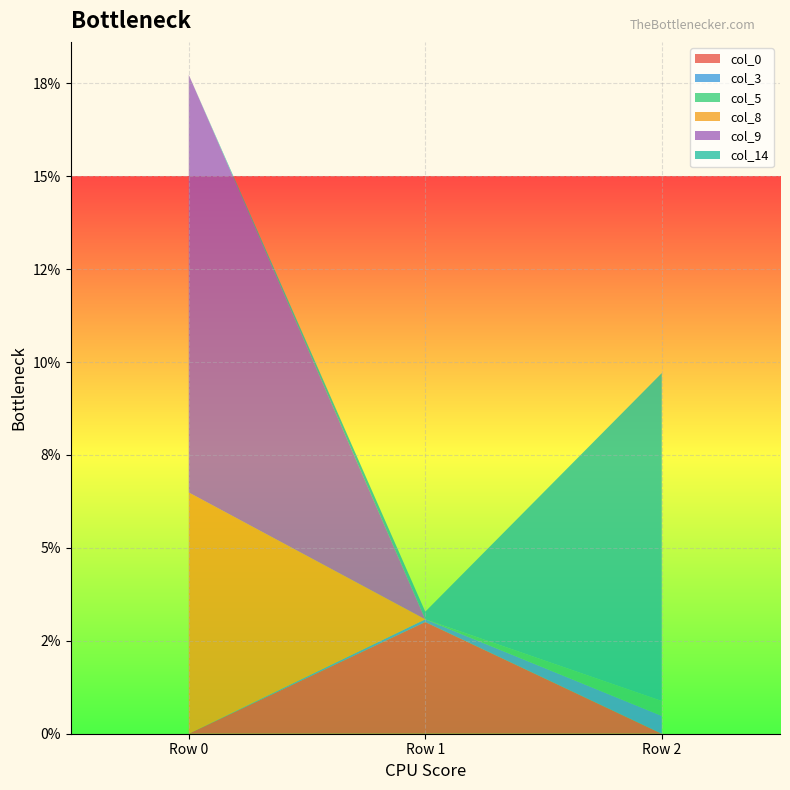

Reading left to right, what are all the values shown in this chart?

col_0: Row 0=0.0	Row 1=0.0	Row 2=-0.0
col_3: Row 0=0.0	Row 1=0.0	Row 2=0.0
col_5: Row 0=-0.0	Row 1=0.0	Row 2=0.0
col_8: Row 0=0.1	Row 1=0.0	Row 2=-0.0
col_9: Row 0=0.1	Row 1=-0.0	Row 2=0.0
col_14: Row 0=-0.0	Row 1=0.0	Row 2=0.1